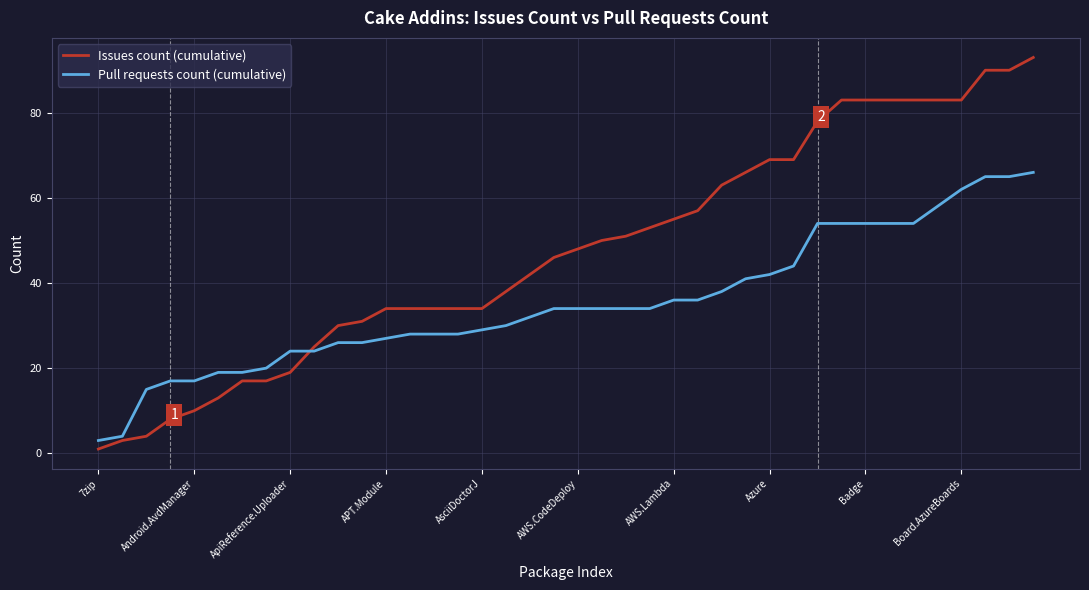

Which series has the largest total across all categories?

Issues count (cumulative)